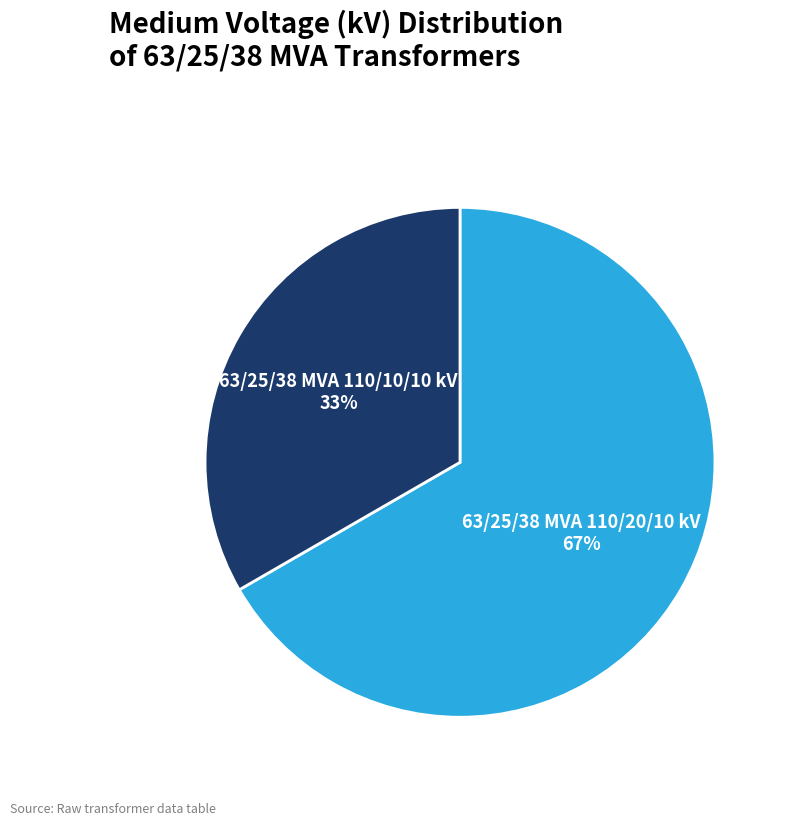

Count the number of slices in the pie.

2